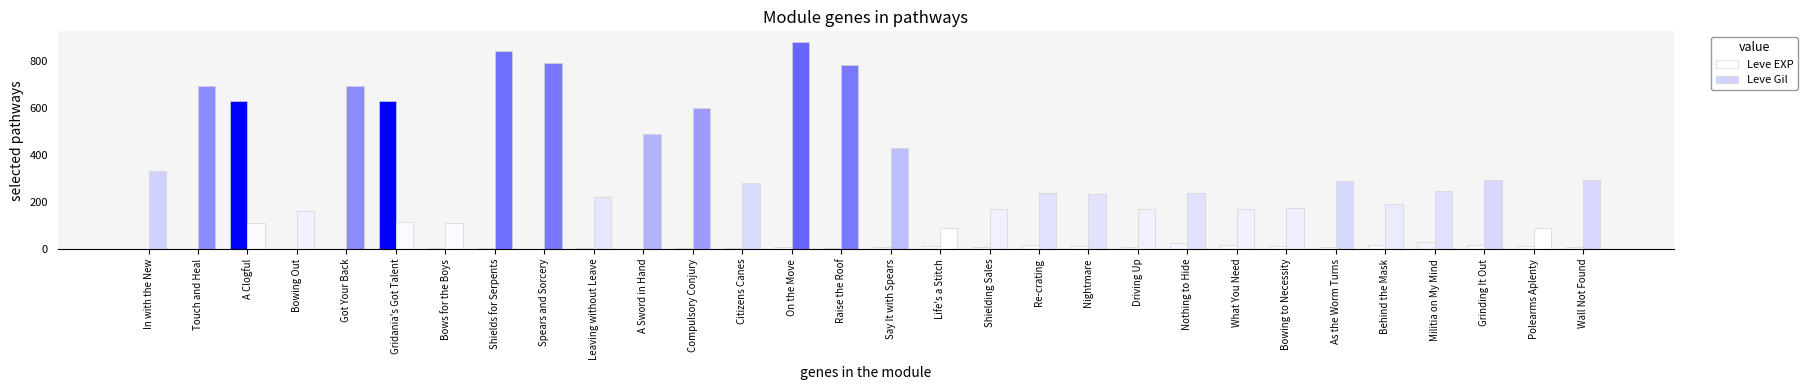

How many data points does each series have?

30